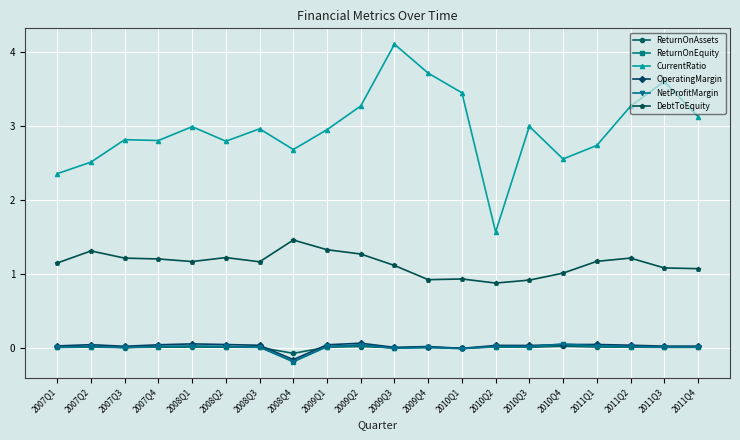

True or false: CurrentRatio and DebtToEquity intersect in this chart.

False